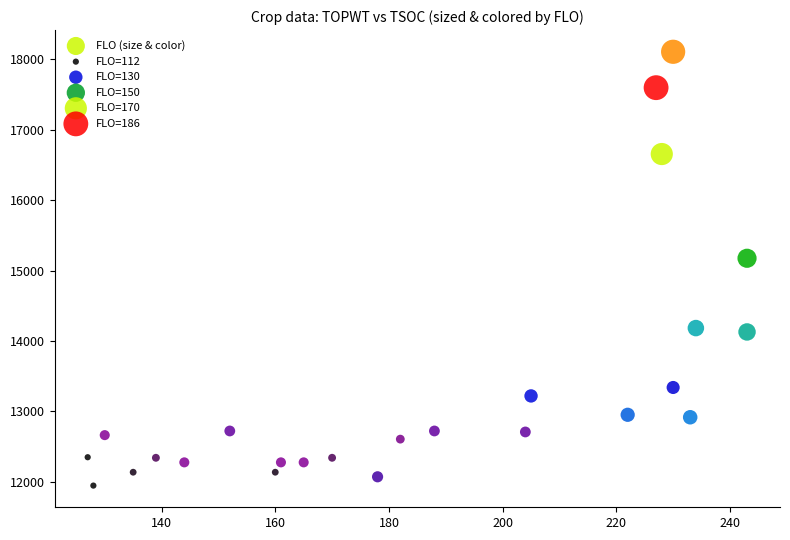

What is the range of Y values (max minus min)?

6164